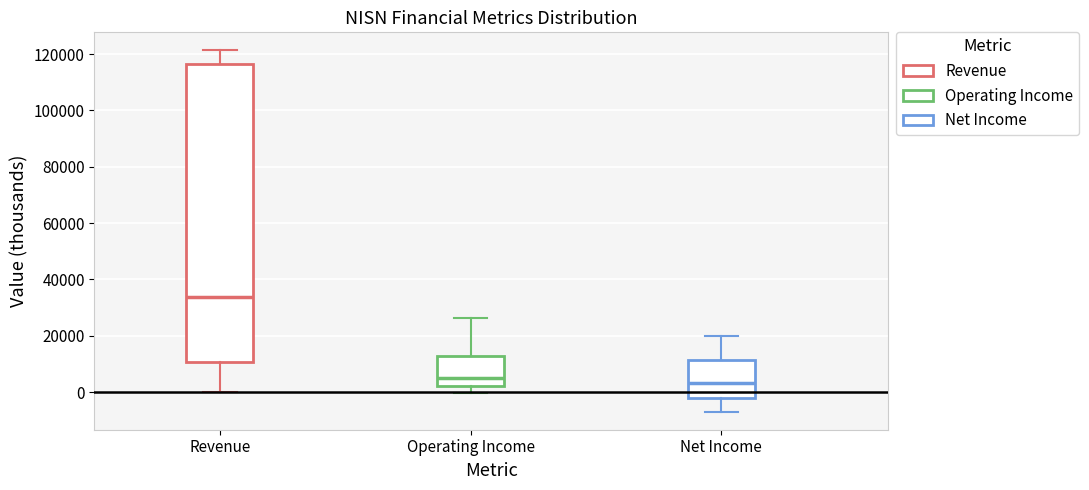

Reading left to right, read every box against the y-axis: the position of its median line, the range the box covers, and the ends of its whiskers. The values are not printed on the chart, so give them approximately, as read against the axis.

Revenue: median 34000, box 10000 to 116000, whiskers 0 to 122000
Operating Income: median 6000, box 2000 to 12000, whiskers 0 to 26000
Net Income: median 4000, box -2000 to 12000, whiskers -6000 to 20000